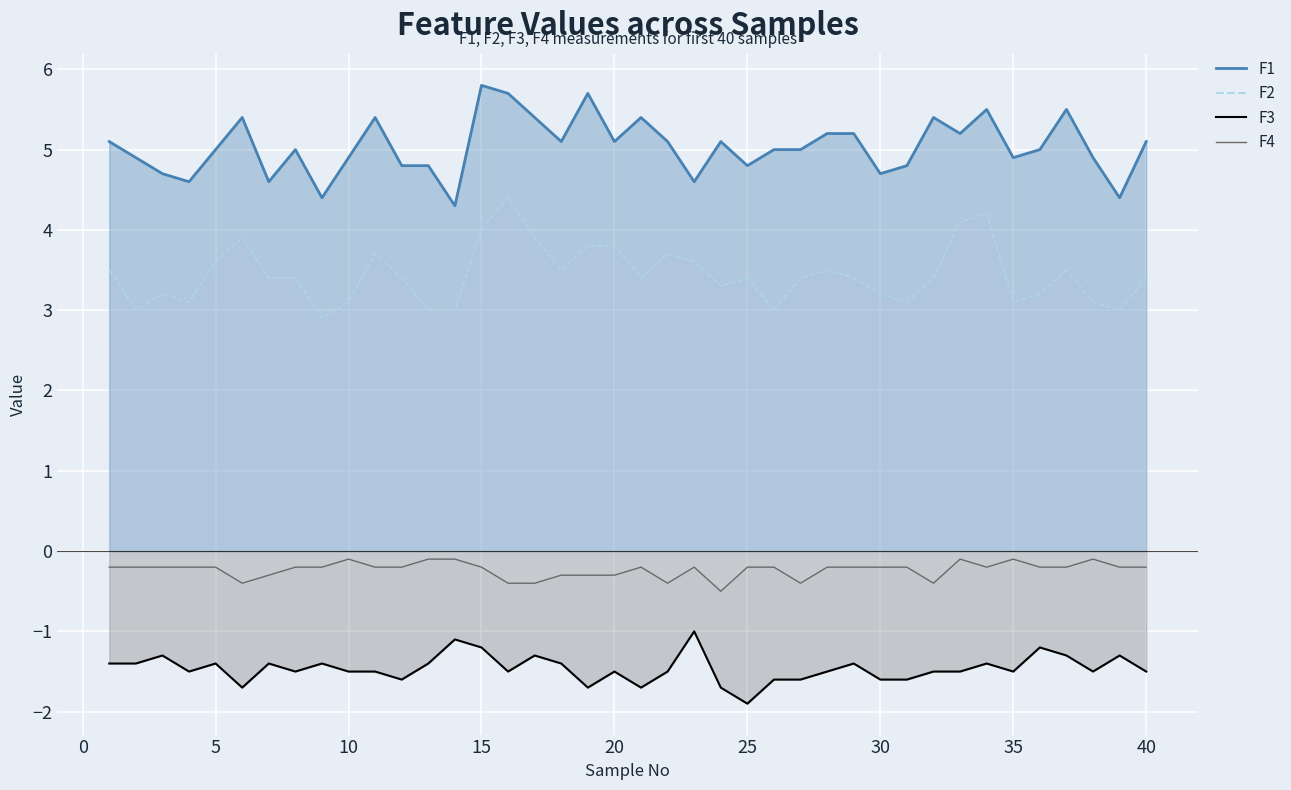

What is the sum of the F4 values at 39 and 20?

-0.5